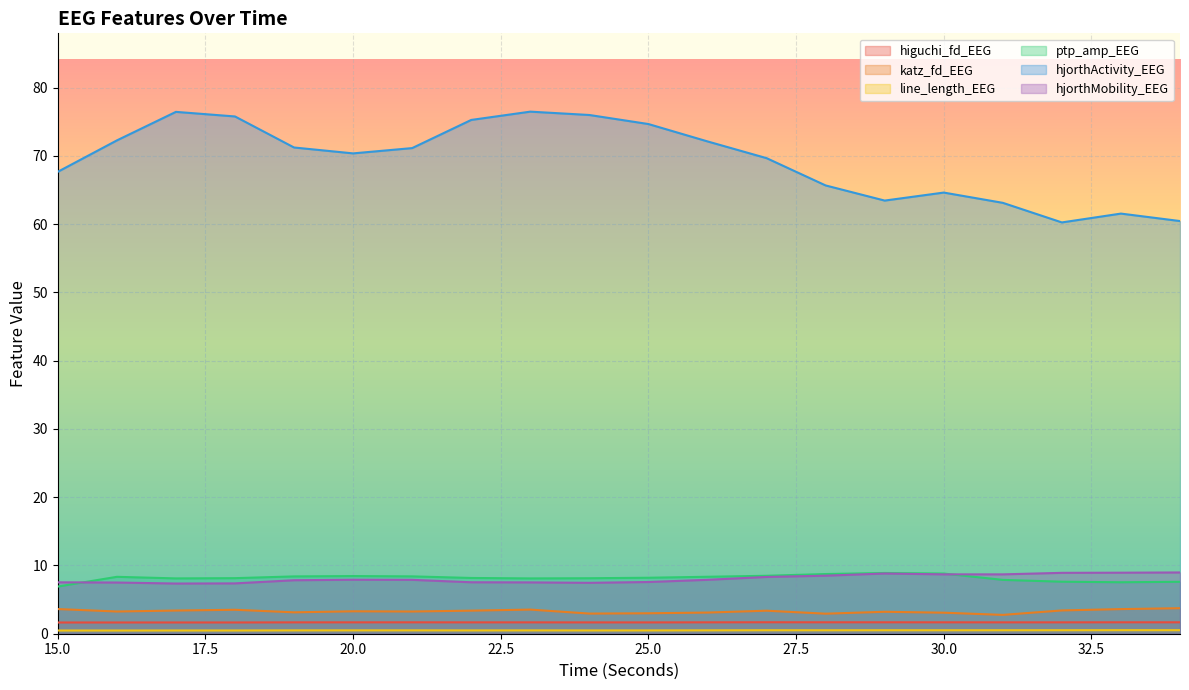

Rank the categories by line_length_EEG value from lowest to highest.

16, 15, 18, 17, 24, 22, 25, 23, 19, 20, 21, 26, 28, 30, 27, 31, 29, 32, 34, 33